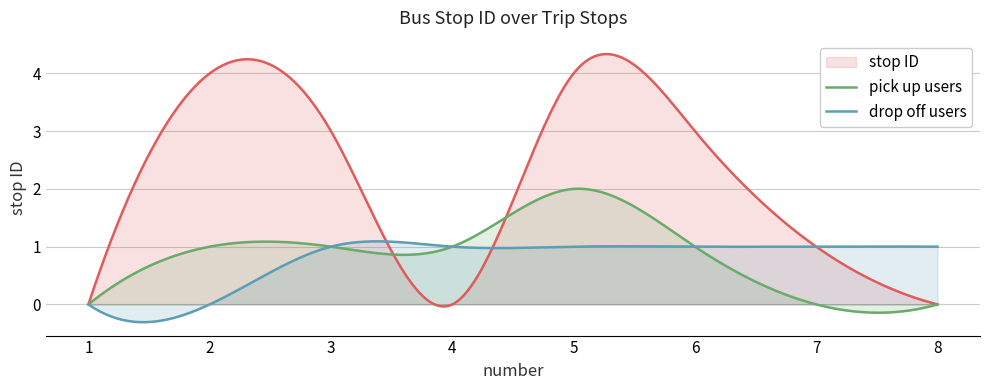

How many points are lower than both their immediate neighbors (excluding endpoints)?

1